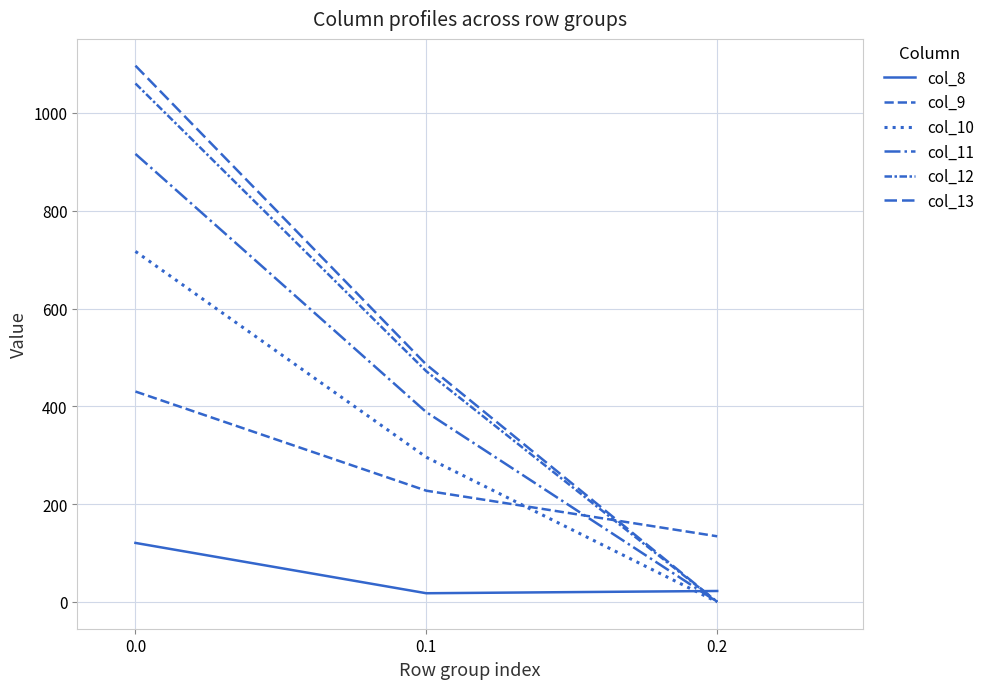

Rank the series at 0.0 from lowest to highest value.

col_8, col_9, col_10, col_11, col_12, col_13